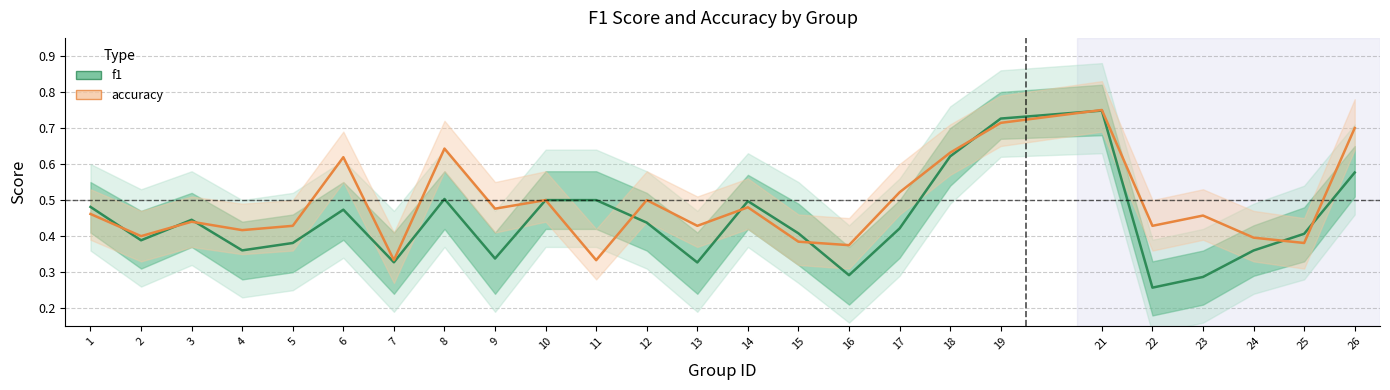

How many f1 values are between 0 and 1?

25